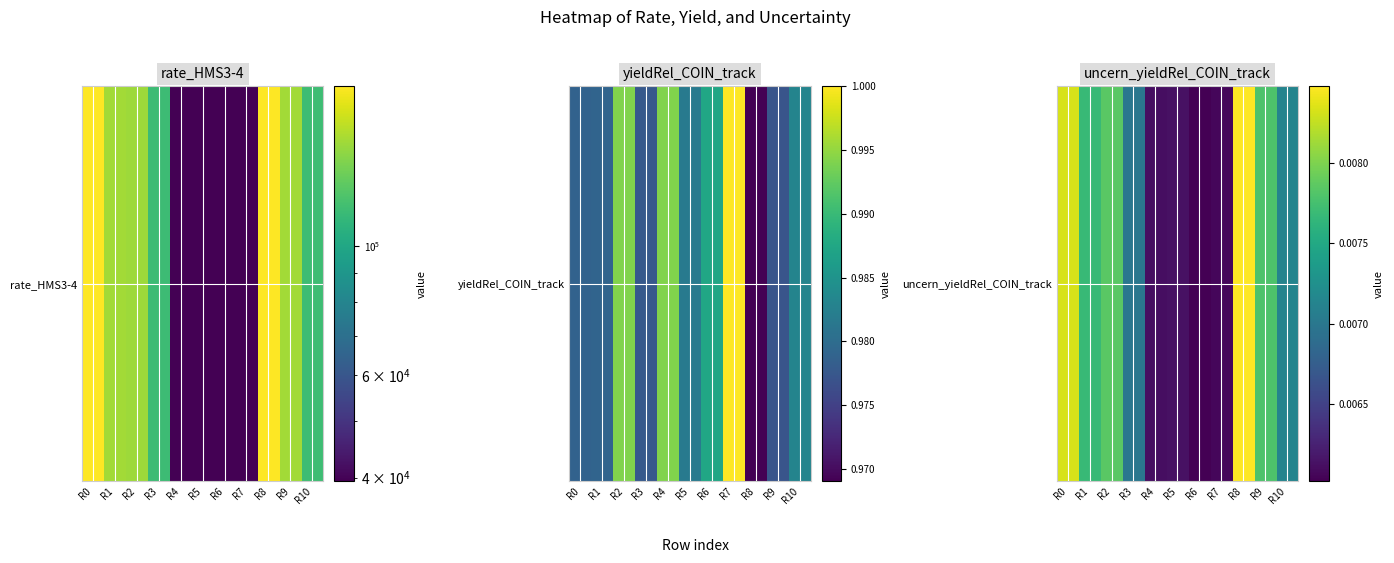

Which has a higher value, R6 or R1?

R1